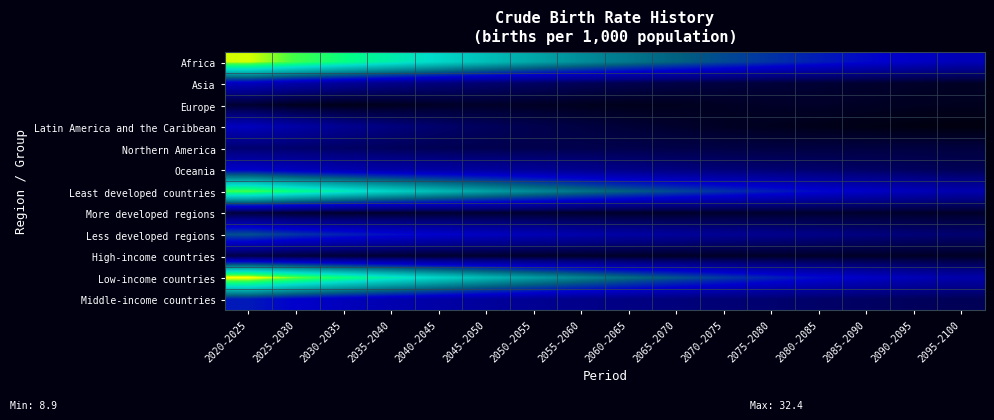

Which series has the widest spread of values?

Low-income countries